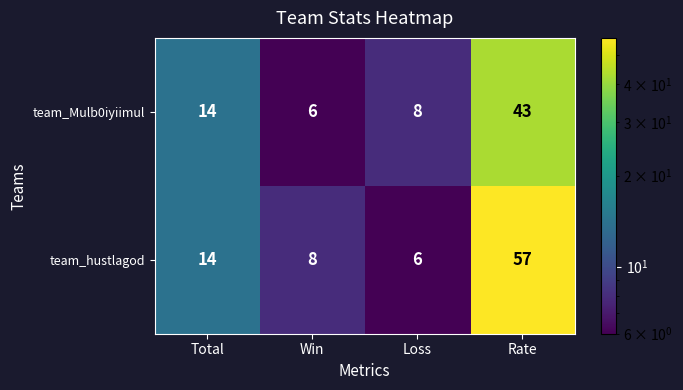

Which category has the highest value in the team_Mulb0iyiimul series?

Rate